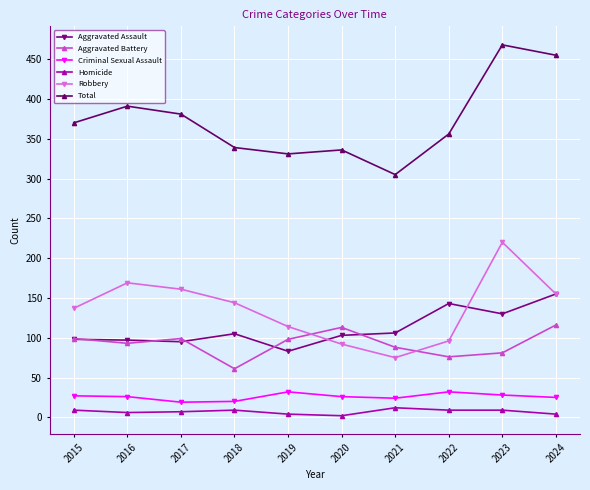

How many interior local valleys does the Total series have?

2